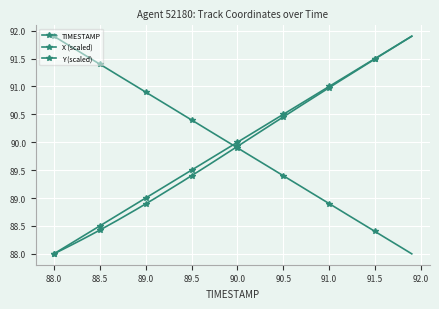

How many lines are shown in the chart?

3